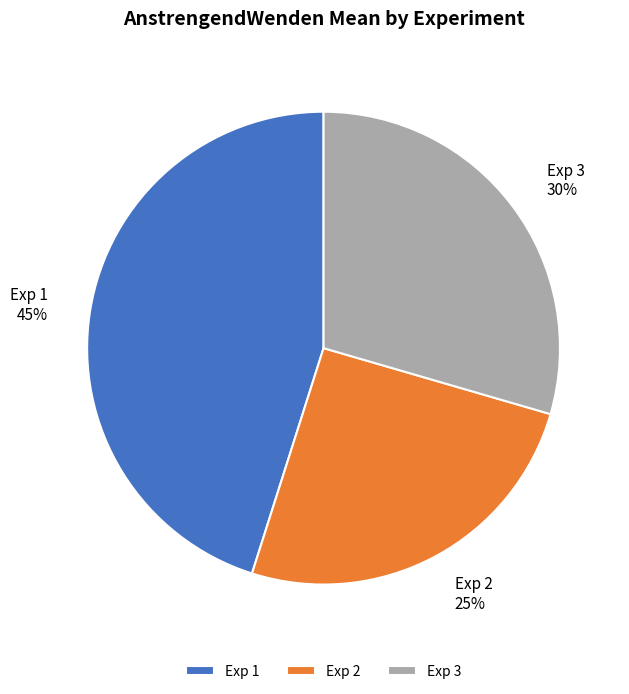

To the nearest percent, what is the difference between the largest and smallest slice percentages?

20%